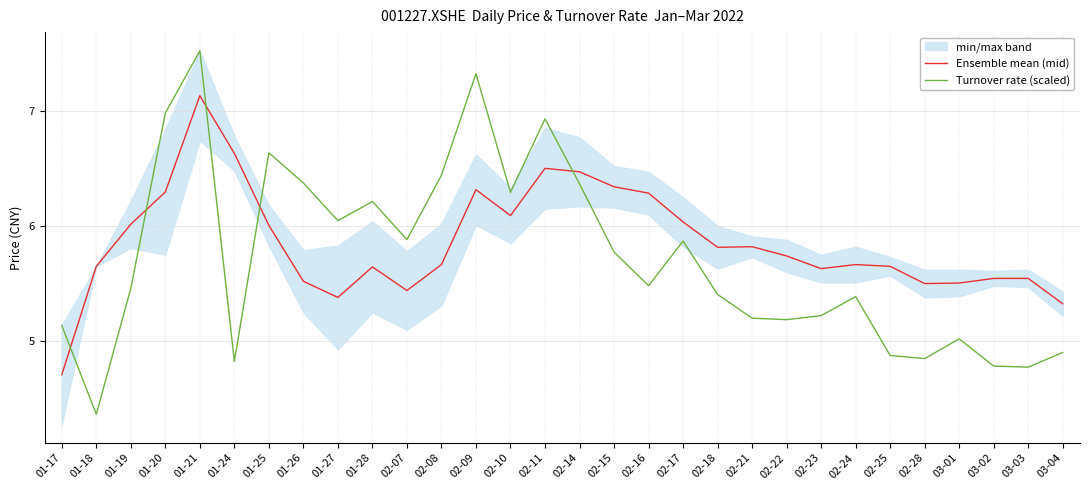

At which label is Ensemble mean (mid) closest to 5?

01-17